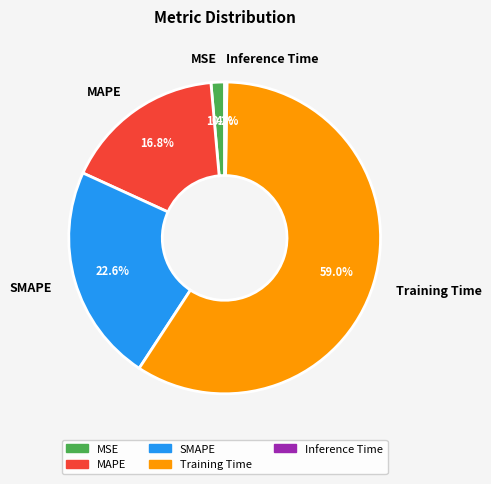

Which category has the biggest portion of the pie?

Training Time